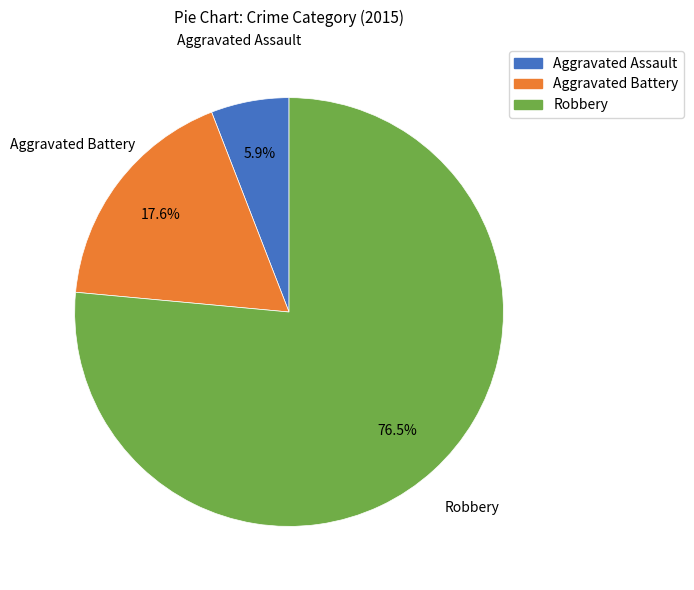

What percentage do Robbery and Aggravated Assault together represent?

82.4%